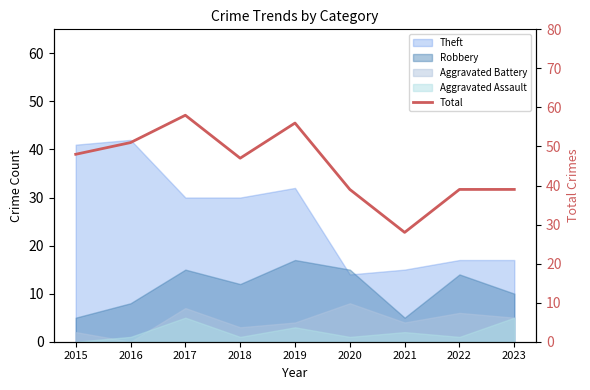

How many values are between 39 and 51?

6